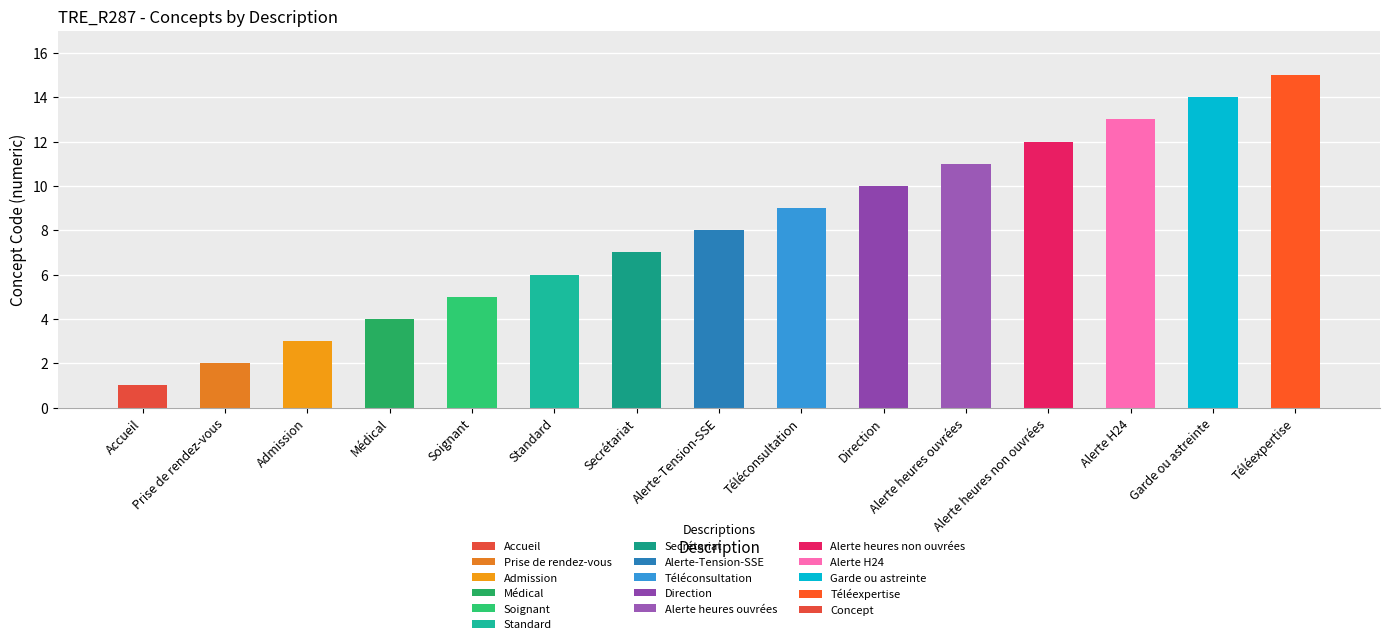

Where is the data nearest to the value 8?

Alerte-Tension-SSE